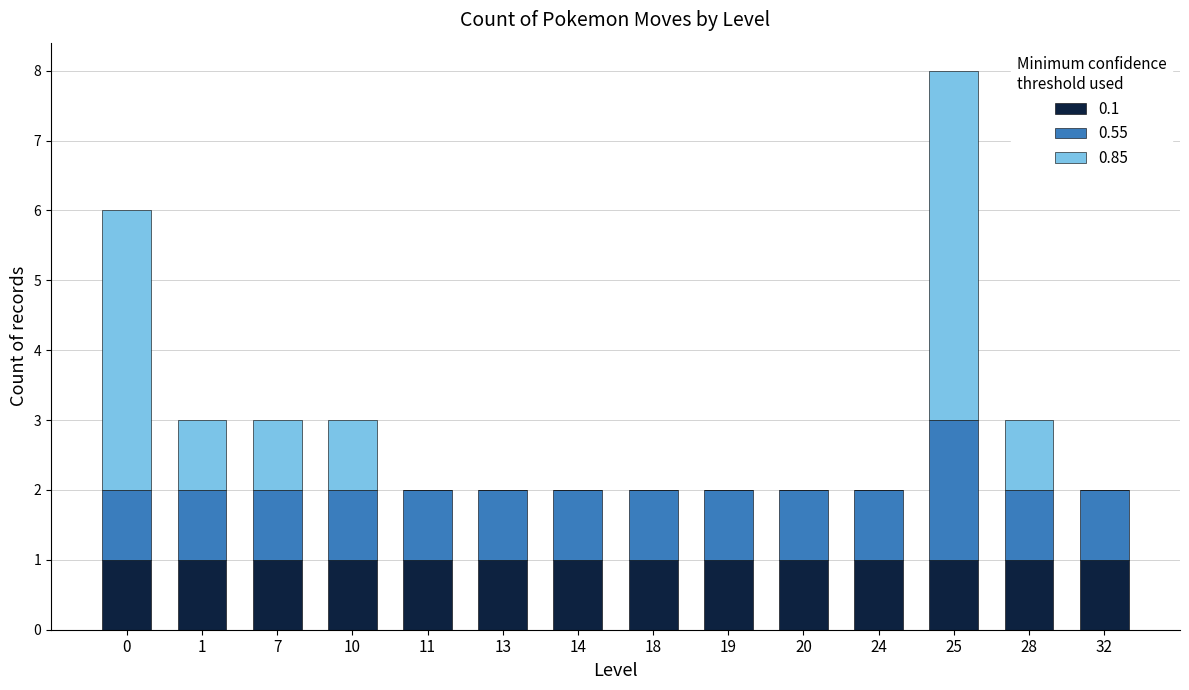

Does the chart contain stacked bars?

Yes